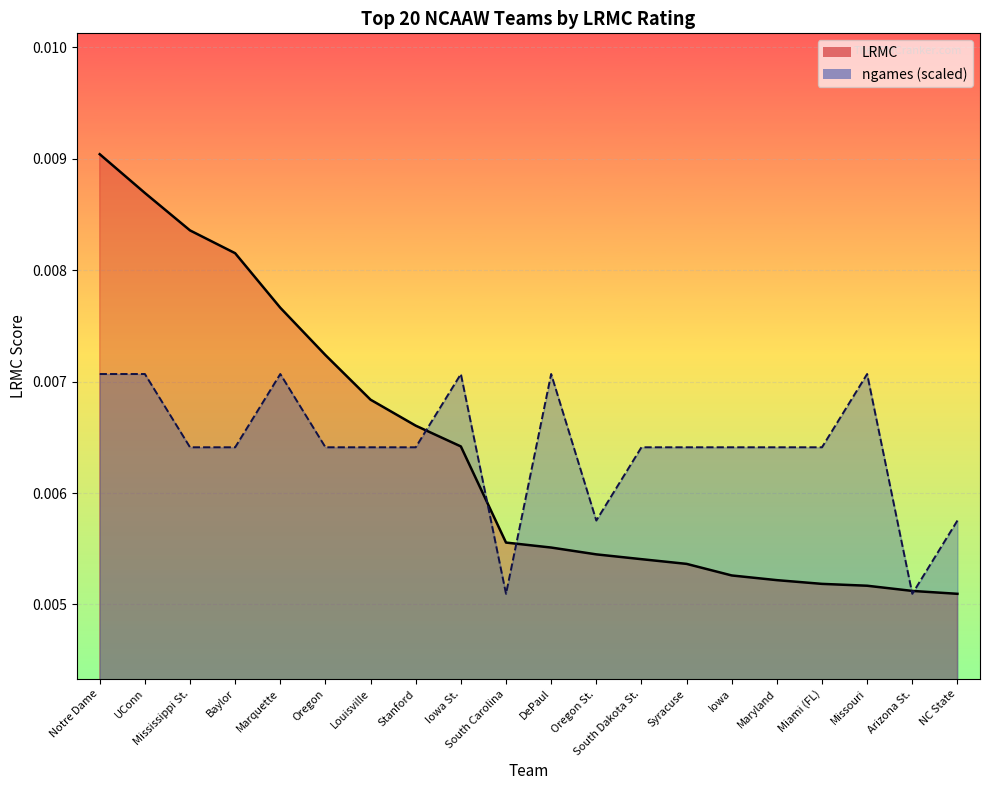

List the series in order of their peak value, lowest first.

ngames, LRMC